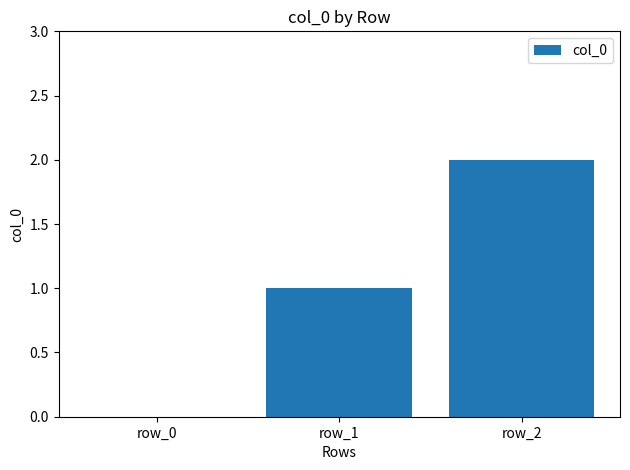

Which category has the highest value across all series?

row_2